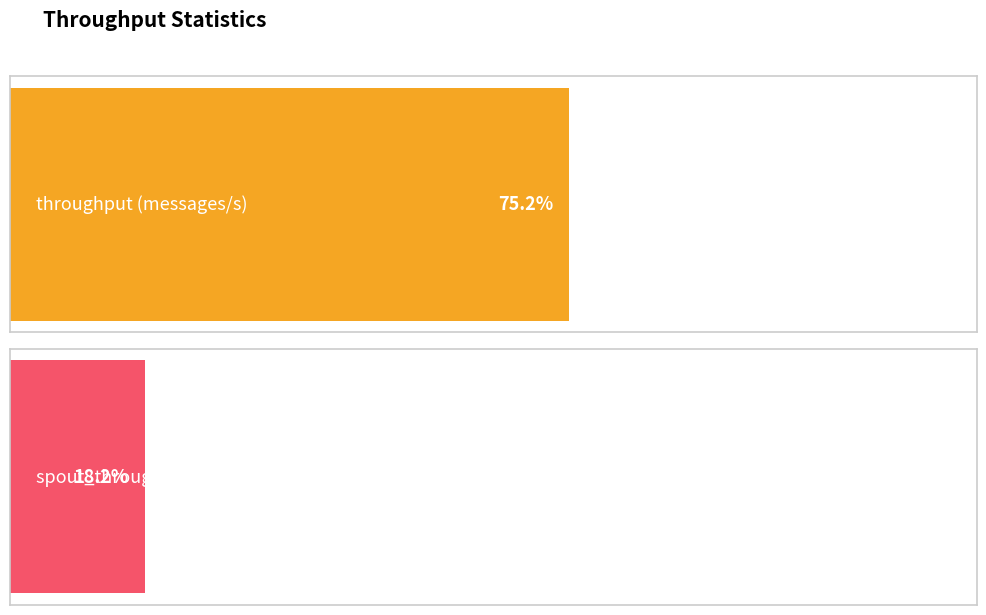

Which series has the largest range (max minus min)?

throughput (messages/s)